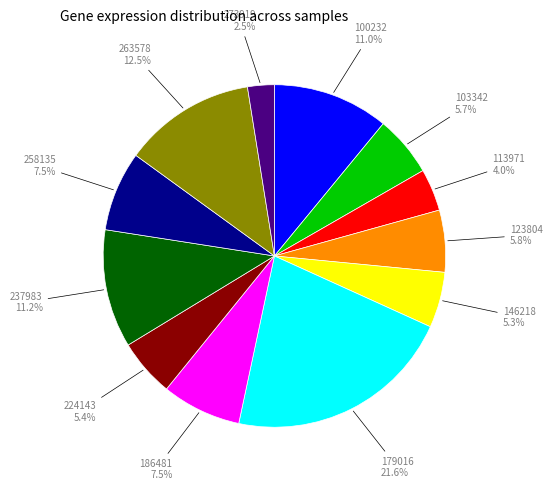

What is the ratio of the value at 273919 to the value at 123804?

0.4